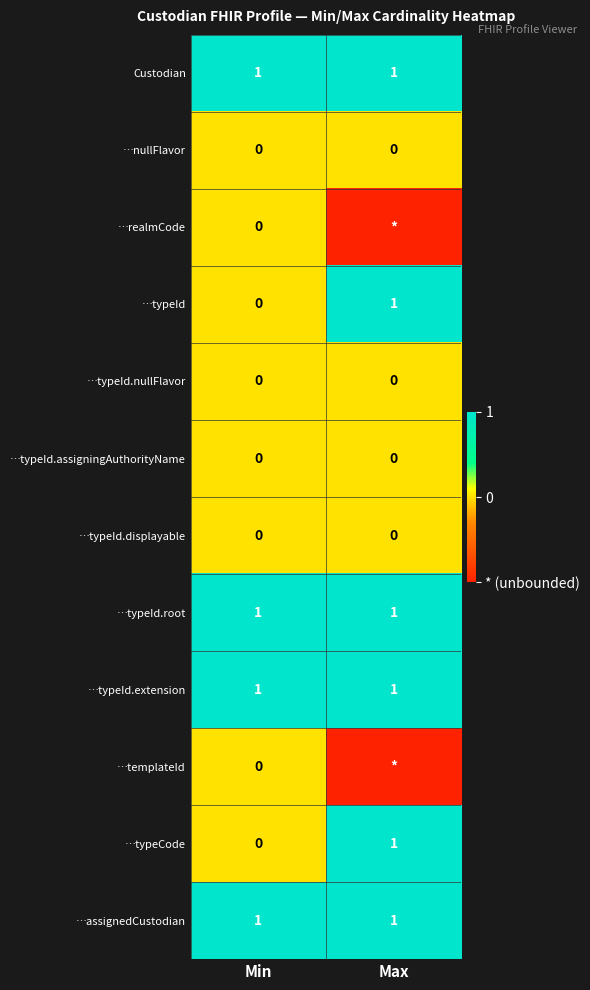

What is the spread (max minus min) of values at Min?

1